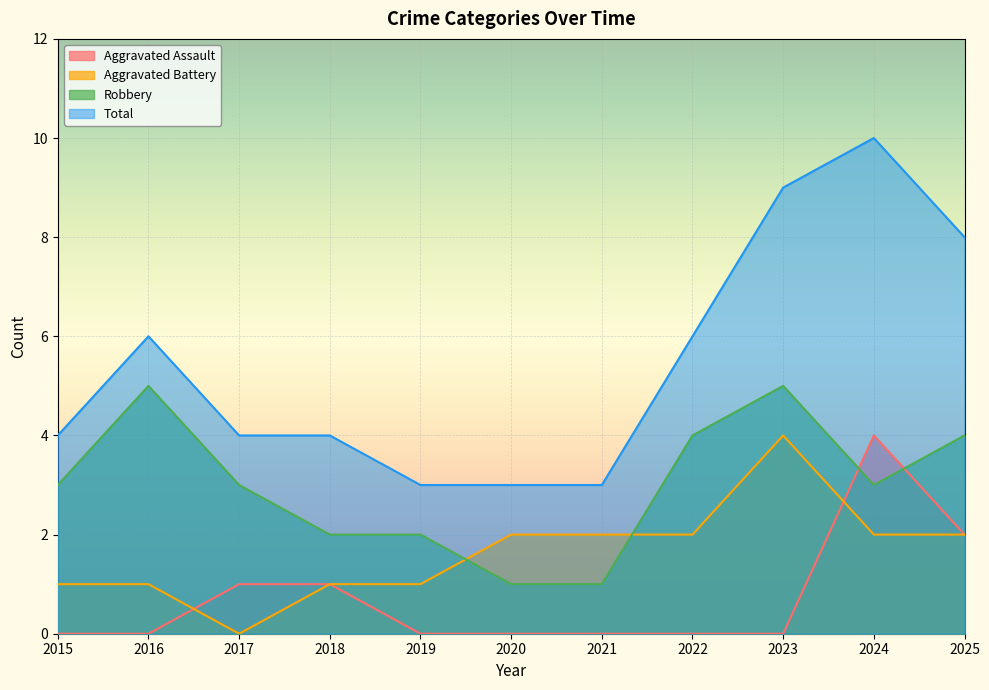

Which series has the widest spread of values?

Total